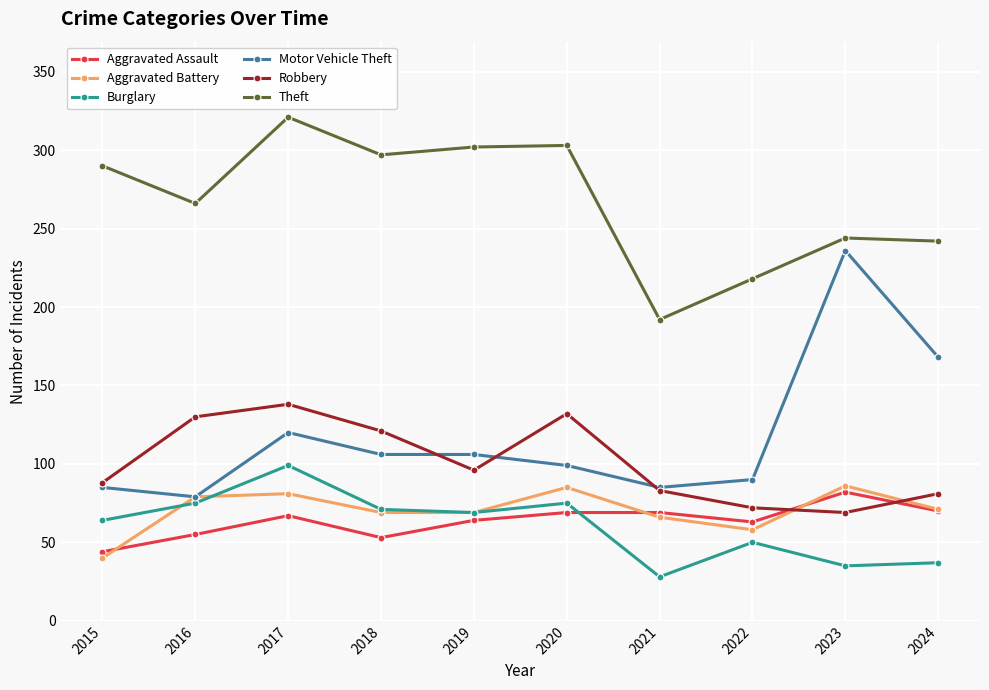

What is the value of the Theft point at the 8th from the left?

218